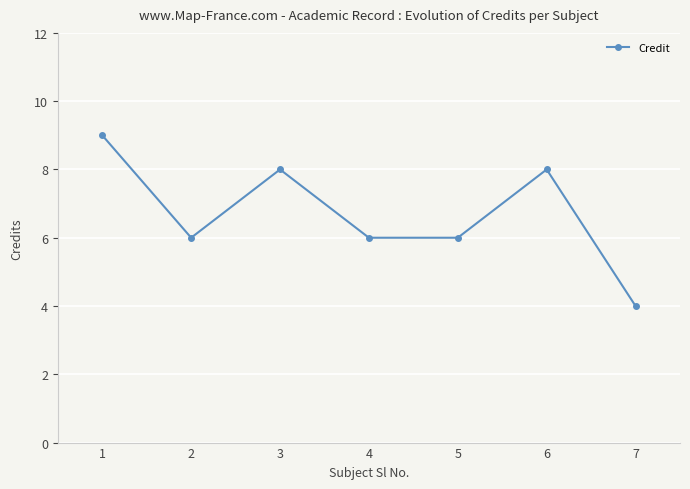

What is the approximate value at 7?

4